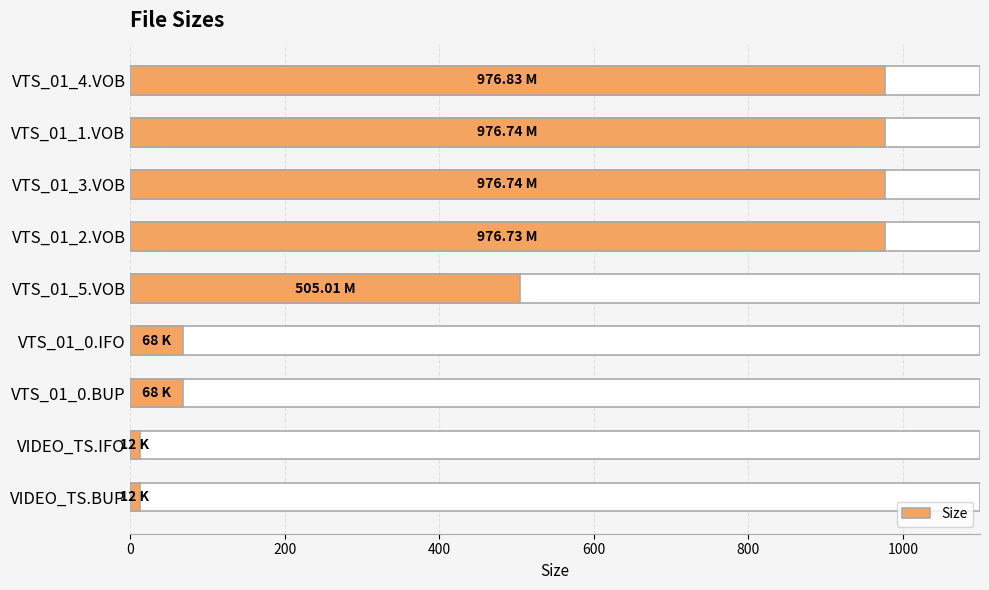

Are the bars horizontal?

Yes